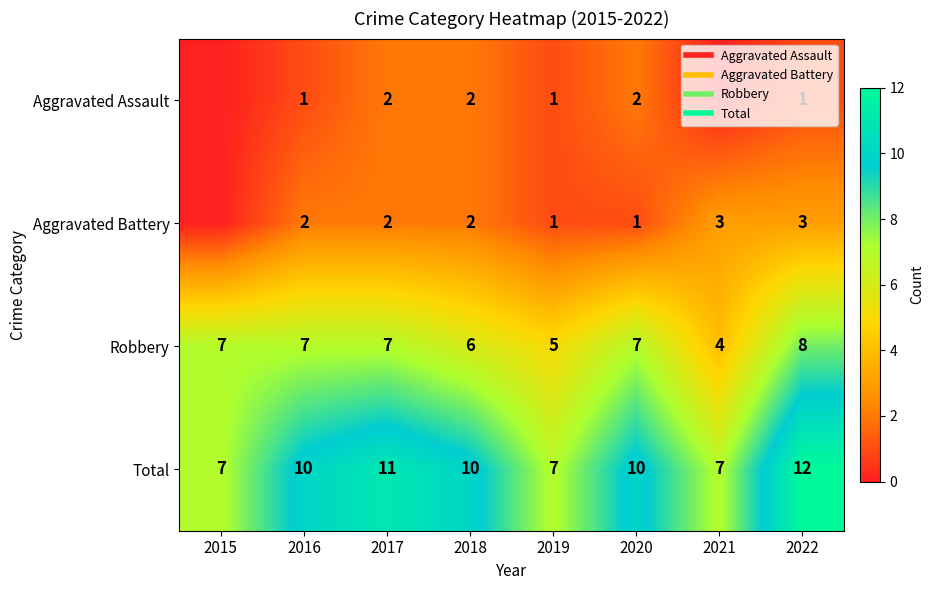

At which category is the sum across all series the highest?

2022